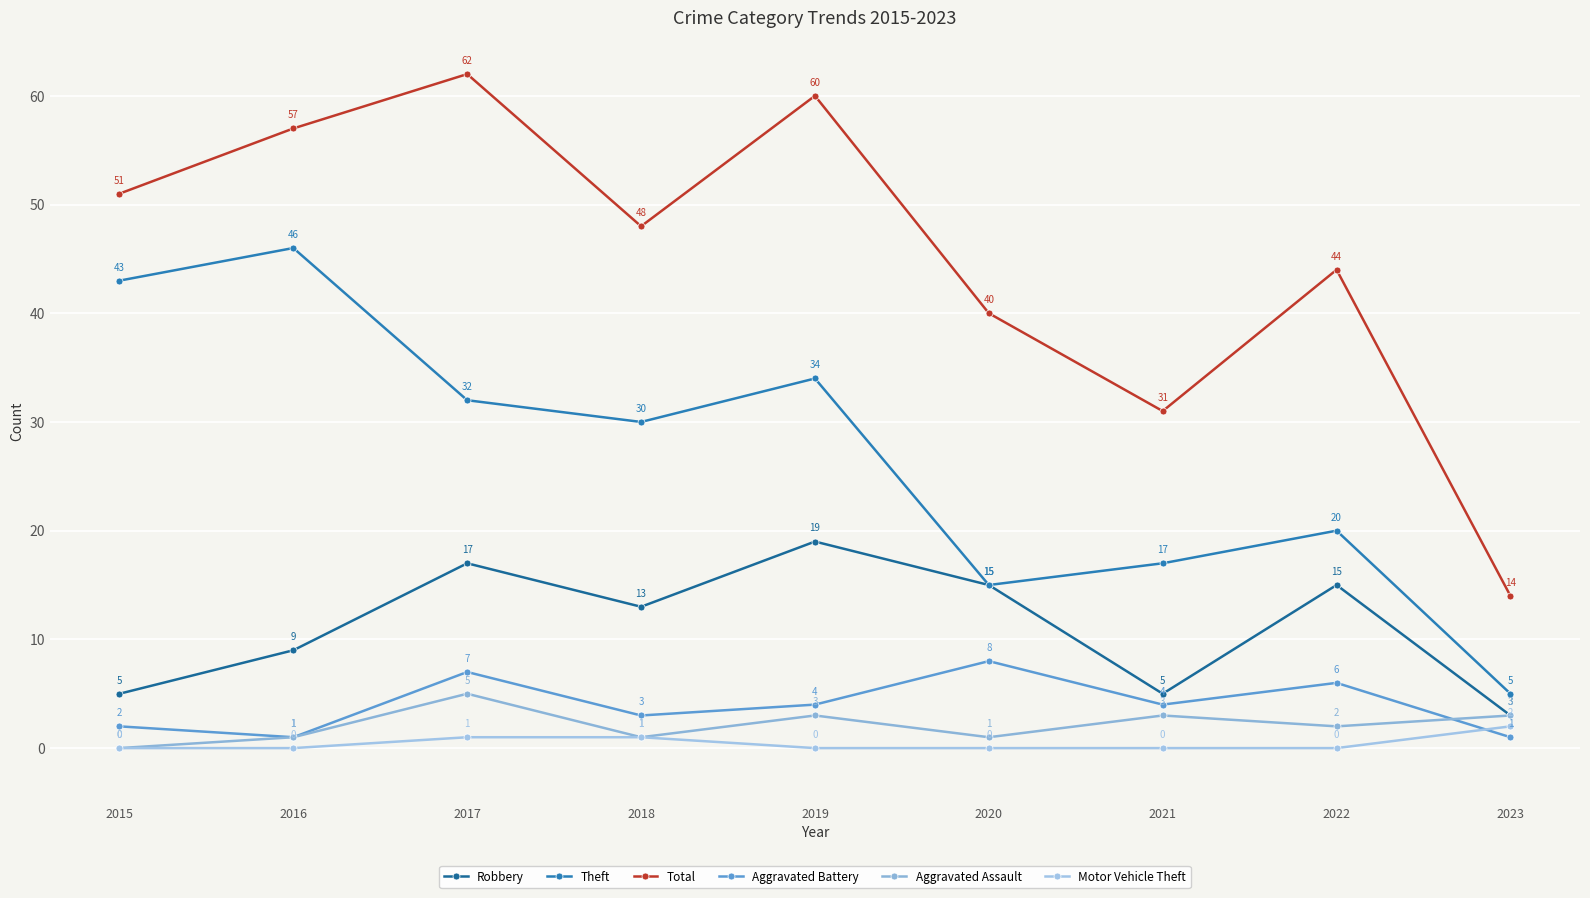

How many lines are shown in the chart?

6